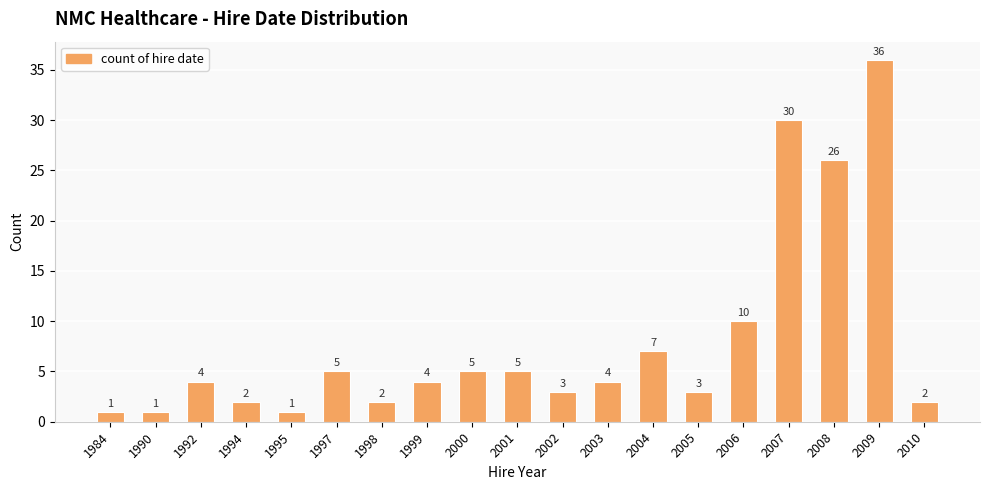

What is the sum of all values?

151